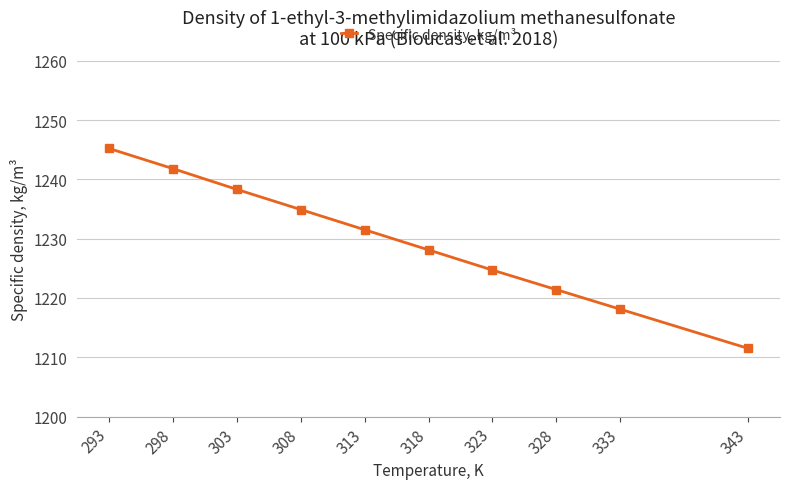

Does the chart display data point markers on the line(s)?

Yes